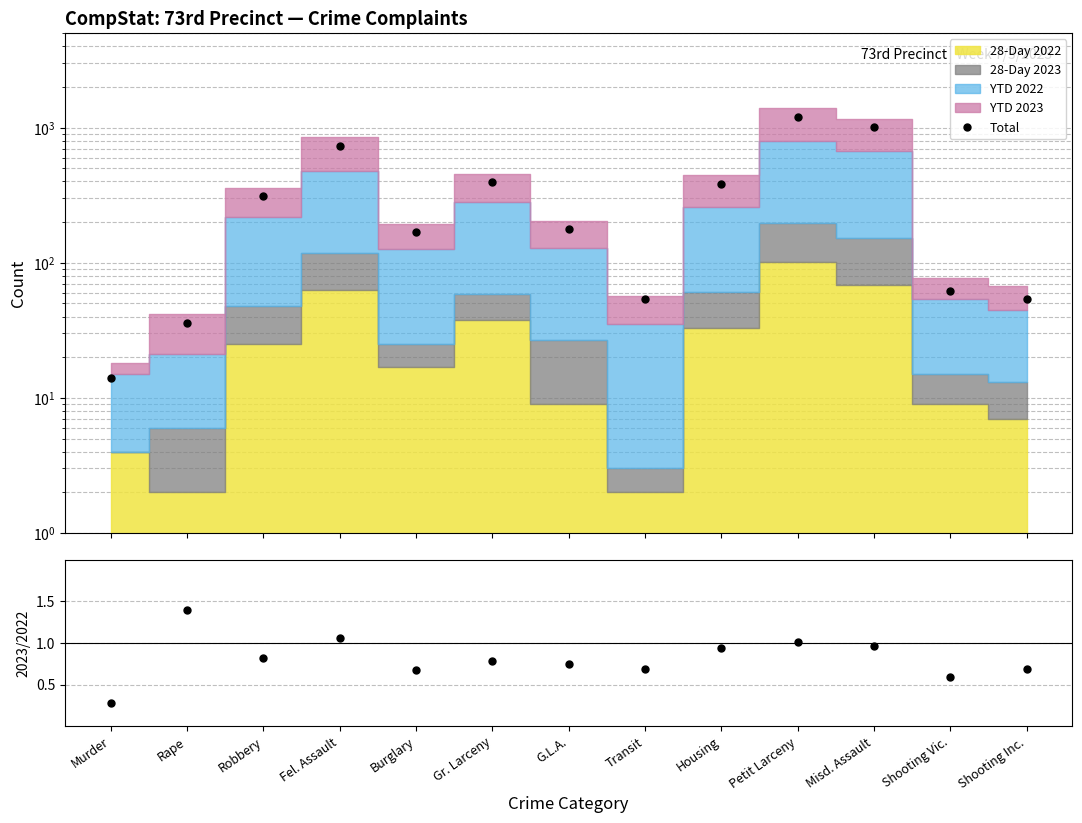

Reading right to left, extract all data points from this chart.

Total: 54.0	62.0	1012.0	1200.0	385.0	54.0	177.0	394.0	169.0	737.0	310.0	36.0	14.0
YTD 2023/2022: 0.7	0.6	1.0	1.0	0.9	0.7	0.8	0.8	0.7	1.1	0.8	1.4	0.3